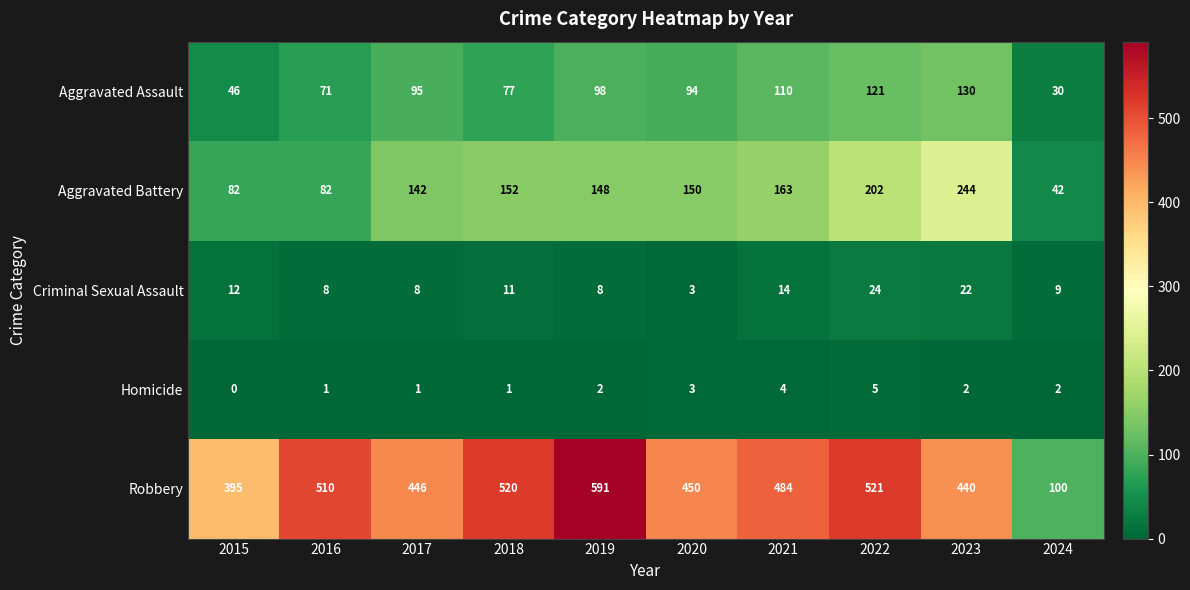

The Criminal Sexual Assault series shows 8 at 2019. True or false?

True